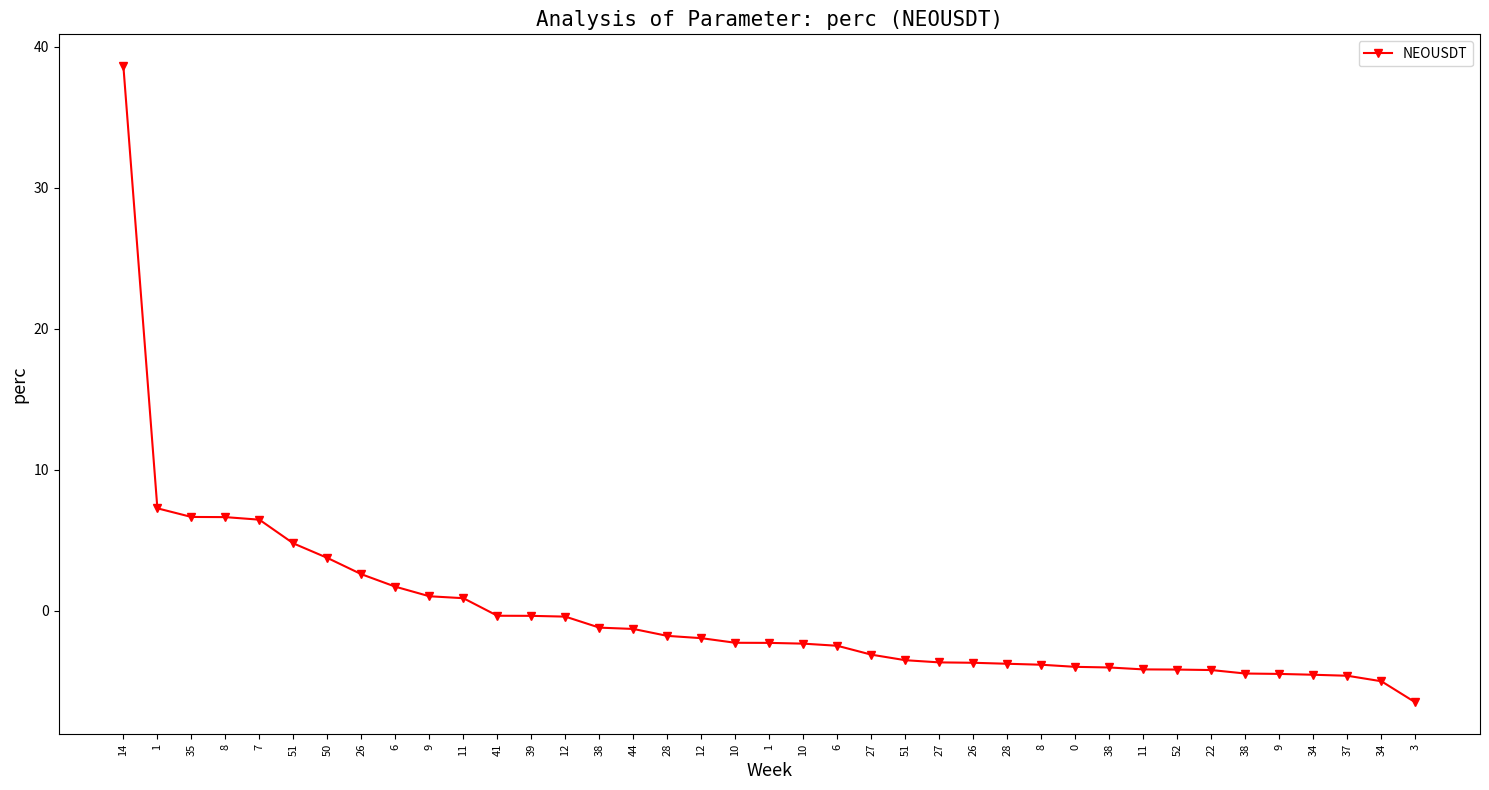

Reading left to right, what are all the values shown in this chart?

14=38.6	1=7.3	35=6.7	8=6.7	7=6.5	51=4.8	50=3.8	26=2.6	6=1.7	9=1.0	11=0.9	41=-0.3	39=-0.3	12=-0.4	38=-1.2	44=-1.3	28=-1.8	12=-1.9	10=-2.3	1=-2.3	10=-2.3	6=-2.5	27=-3.1	51=-3.5	27=-3.7	26=-3.7	28=-3.7	8=-3.8	0=-4.0	38=-4.0	11=-4.1	52=-4.2	22=-4.2	38=-4.4	9=-4.5	34=-4.5	37=-4.6	34=-5.0	3=-6.5